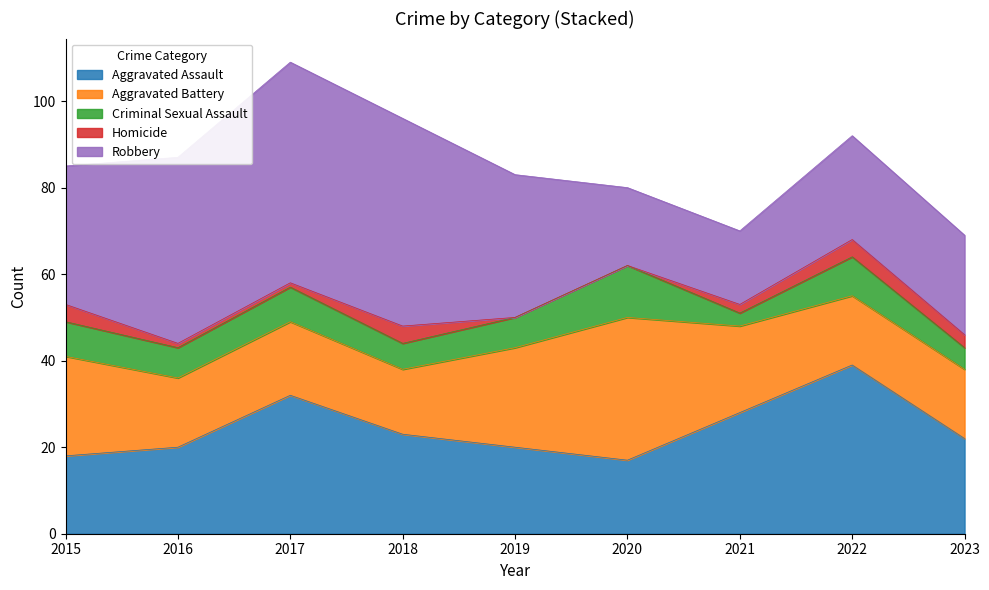

What is the spread (max minus min) of values at 2018?

44